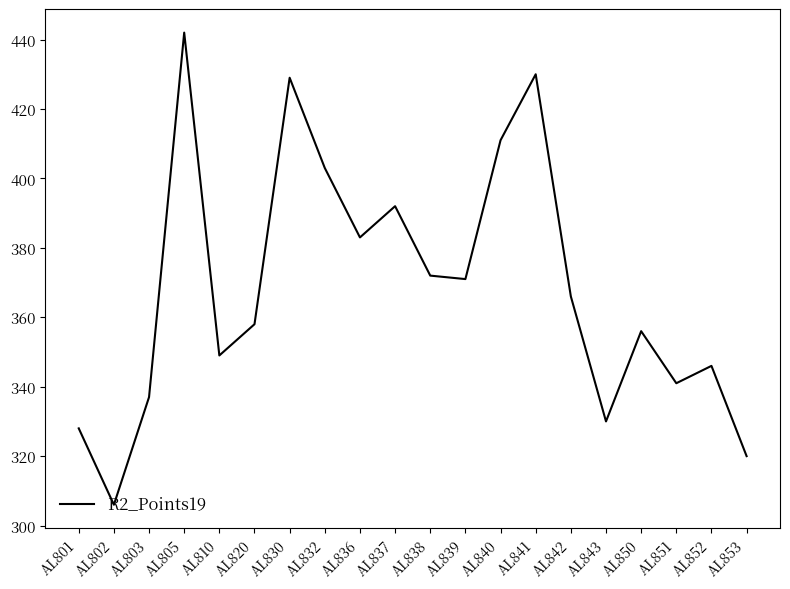

What is the sum of the values at AL851 and AL837?

733